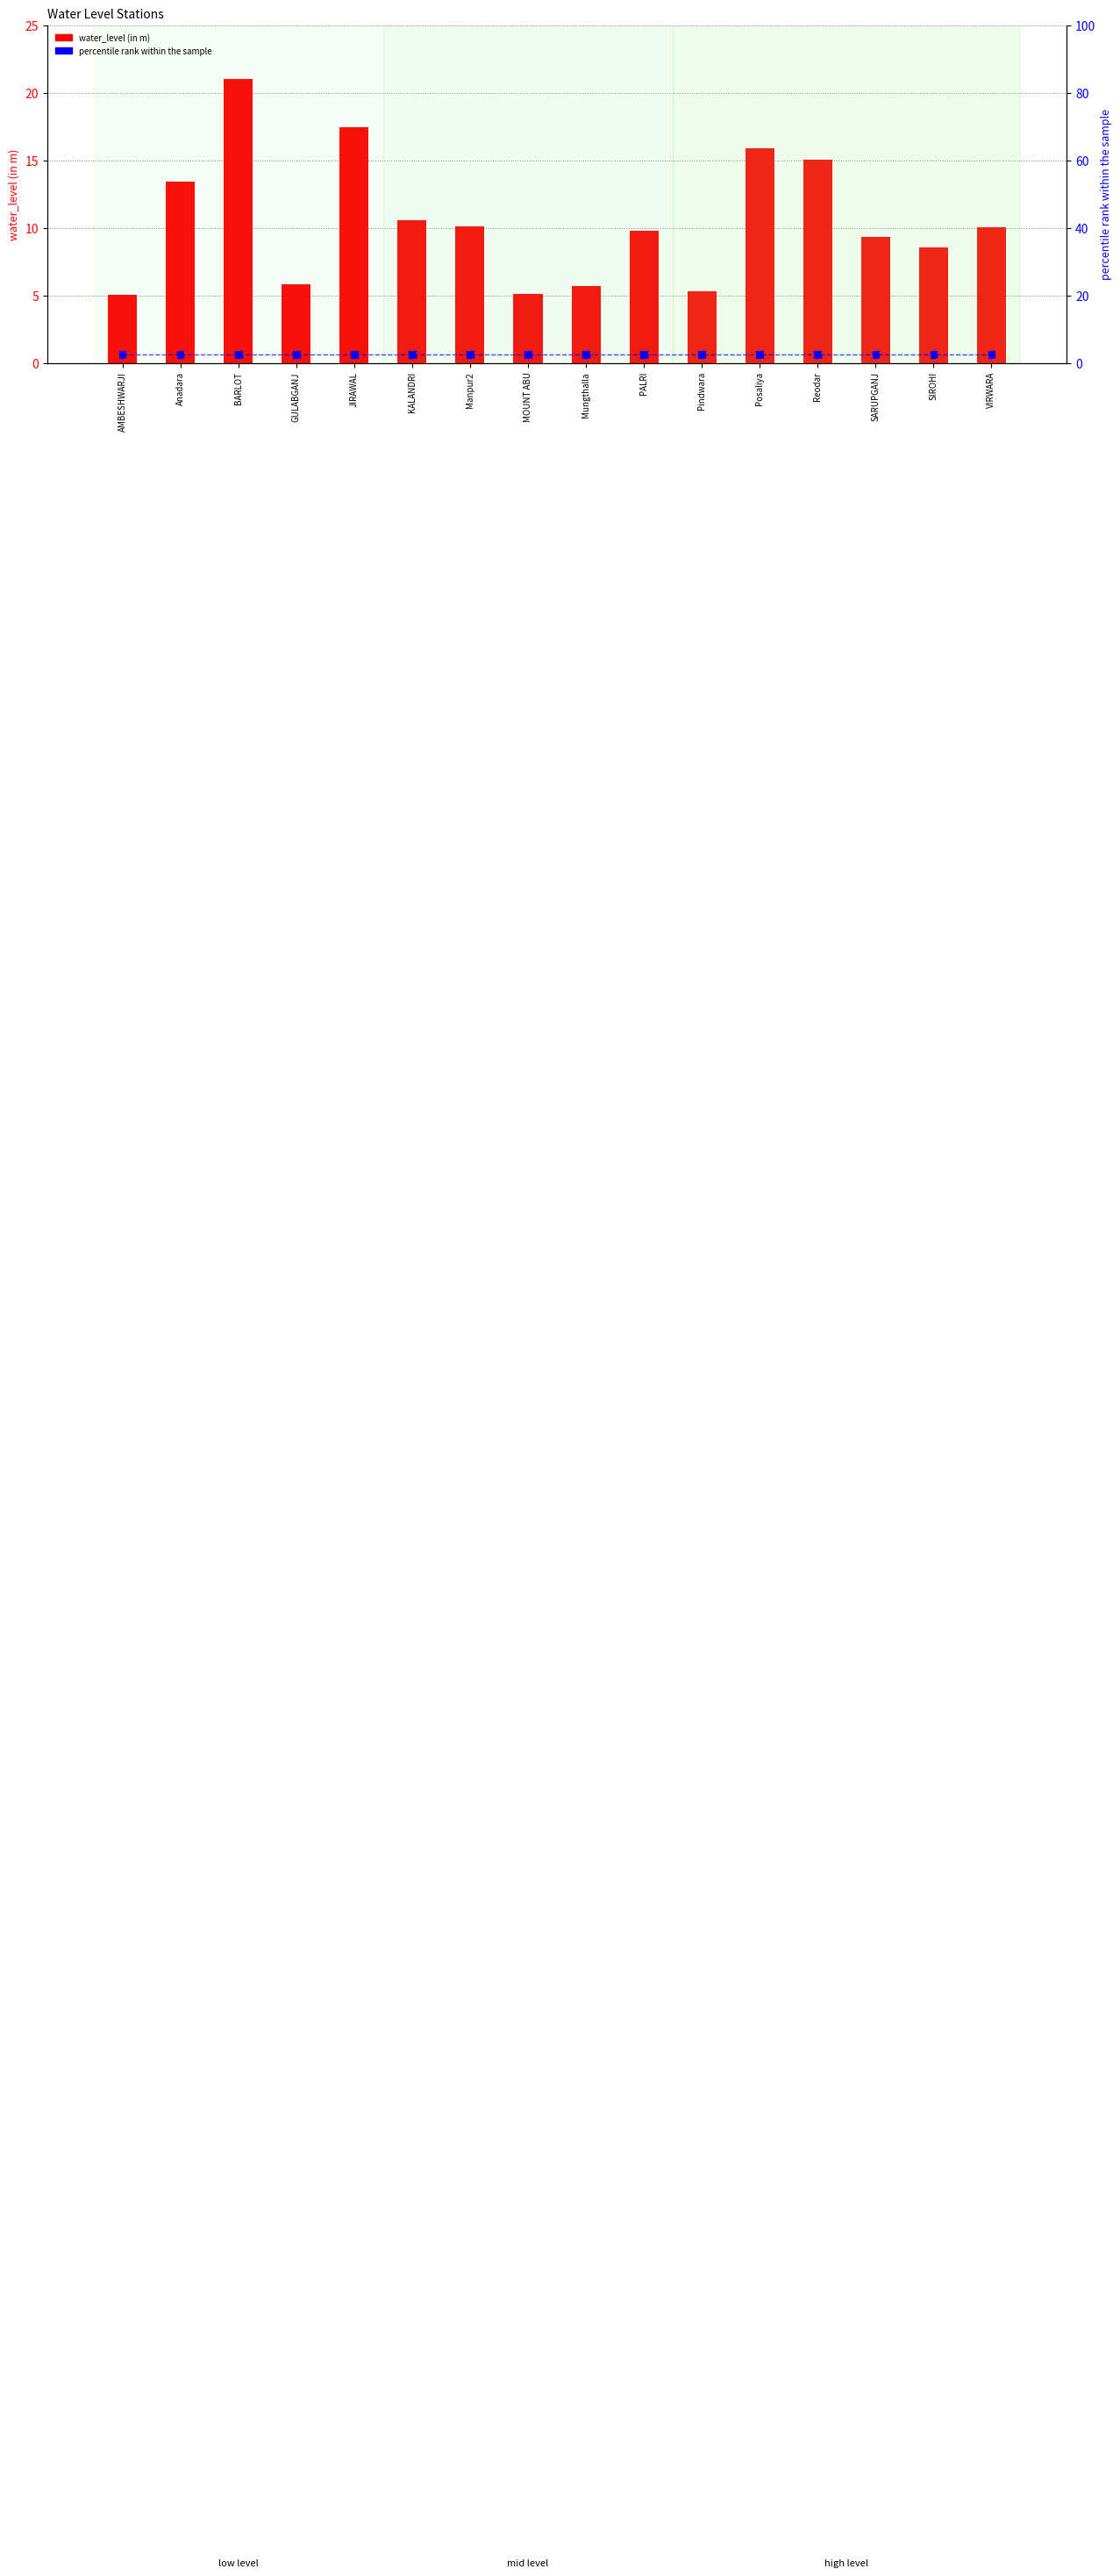

At how many categories does at least one series exceed 4?

16